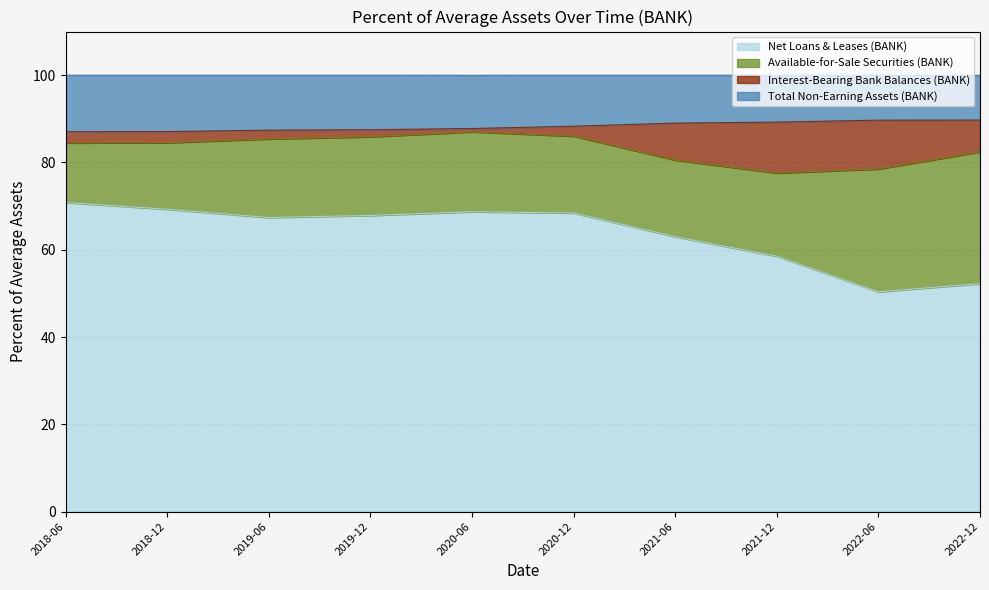

How many data points in Total Non-Earning Assets (BANK) are above 88?

5